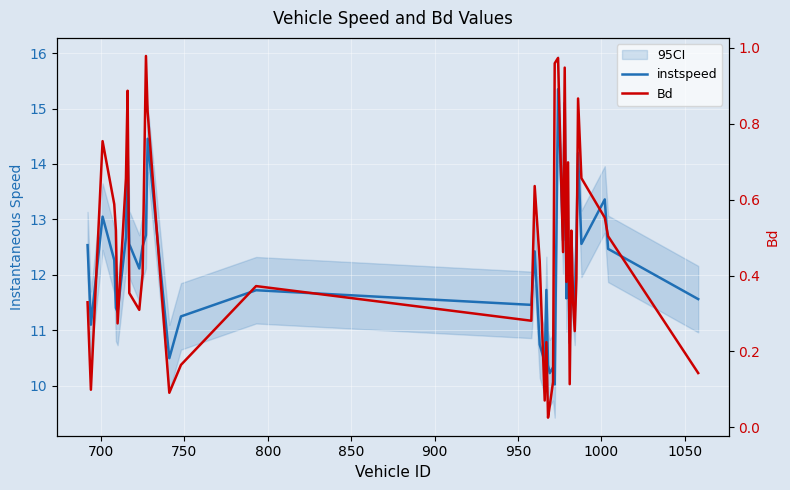

Reading left to right, transcribe all the data shown in this chart.

instspeed: 12.5	11.1	13.0	12.3	11.4	11.3	12.7	14.3	12.6	12.1	12.5	12.7	14.5	10.5	11.2	11.7	11.5	12.4	10.7	10.4	11.7	10.4	10.2	10.3	10.0	15.3	12.6	15.1	11.6	12.7	10.8	12.1	11.7	11.3	12.6	14.2	12.6	13.4	12.5	11.6
Bd: 0.3	0.1	0.8	0.6	0.5	0.3	0.7	0.9	0.4	0.3	0.4	1.0	0.8	0.1	0.2	0.4	0.3	0.6	0.4	0.1	0.2	0.0	0.1	0.1	1.0	1.0	0.5	0.9	0.4	0.7	0.1	0.5	0.3	0.3	0.4	0.9	0.7	0.6	0.5	0.1